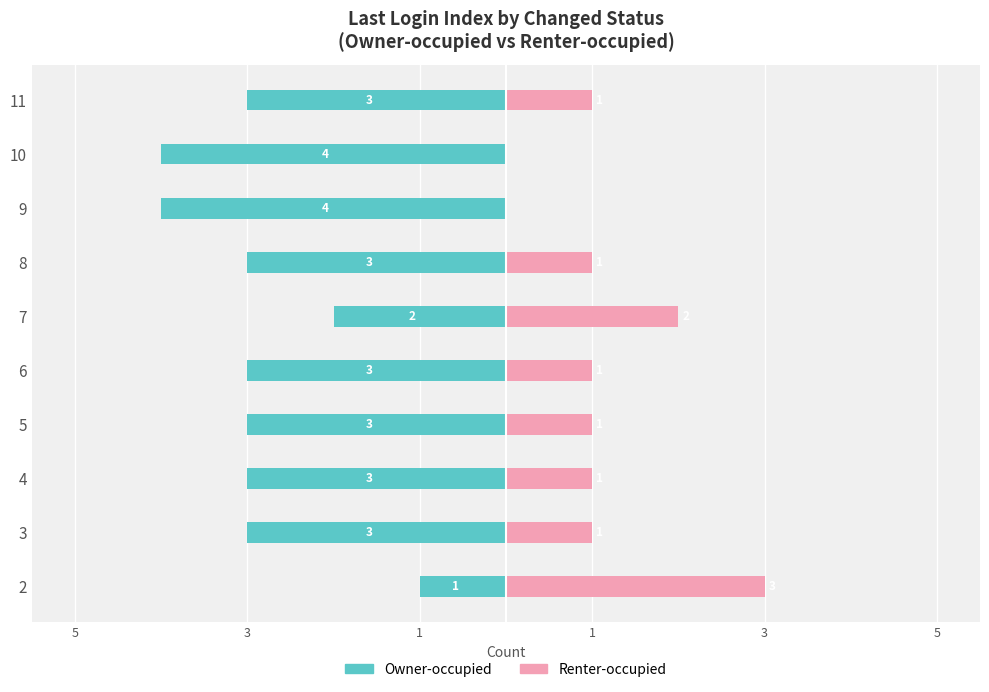

Count the number of categories in the chart.

10